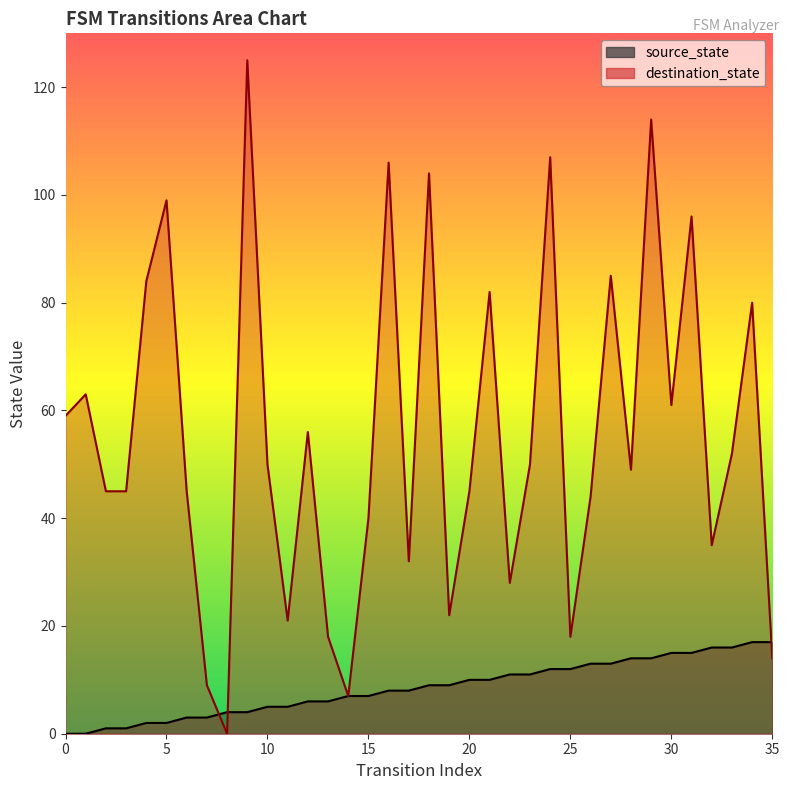

After their last crossing, which series has the higher values: source_state or destination_state?

source_state